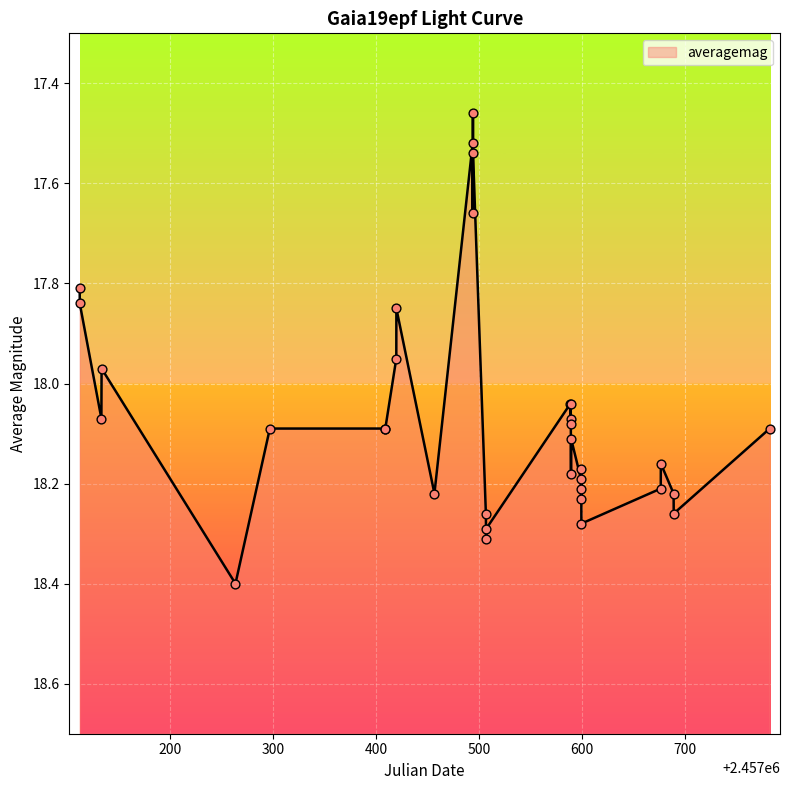

What is the ratio of the value at 2016-02-01 to the value at 2017-01-29?

1.0